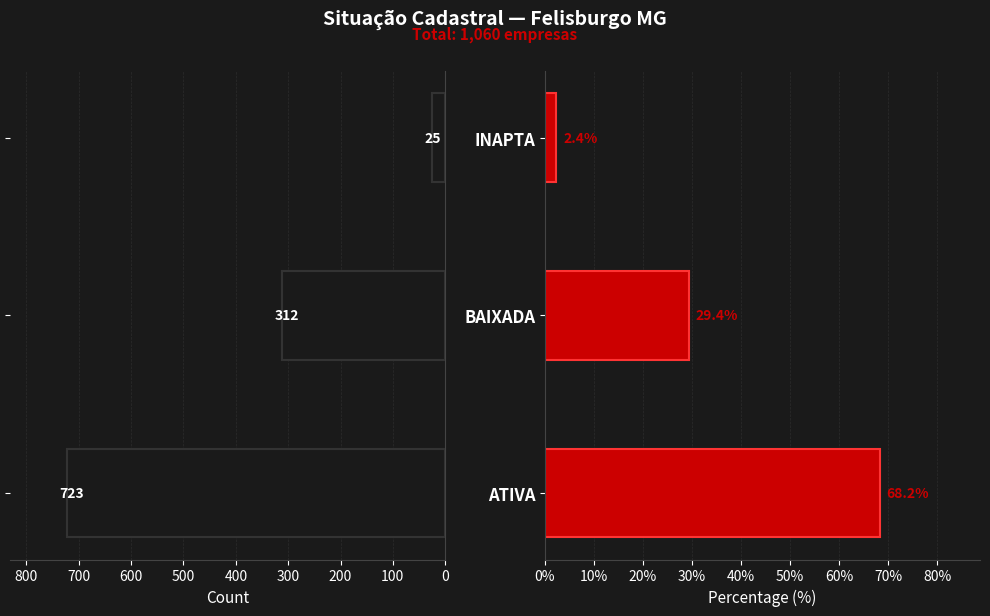

Rank the series by their maximum value, from lowest to highest.

Percentage, Count